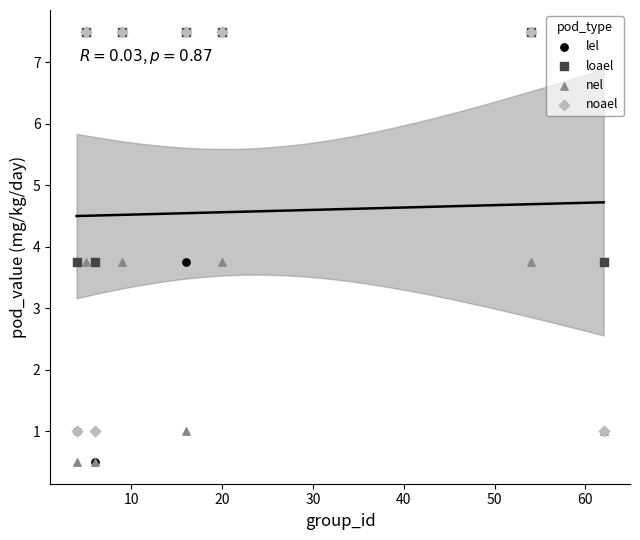

Which series has the largest Y range (max minus min)?

lel